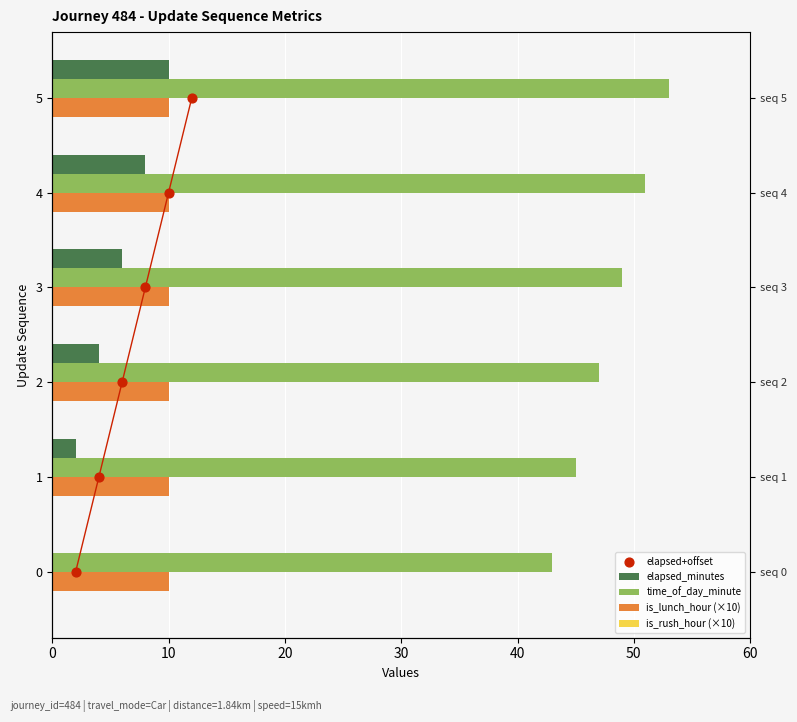

Which series reaches the minimum Y coordinate?

elapsed_minutes